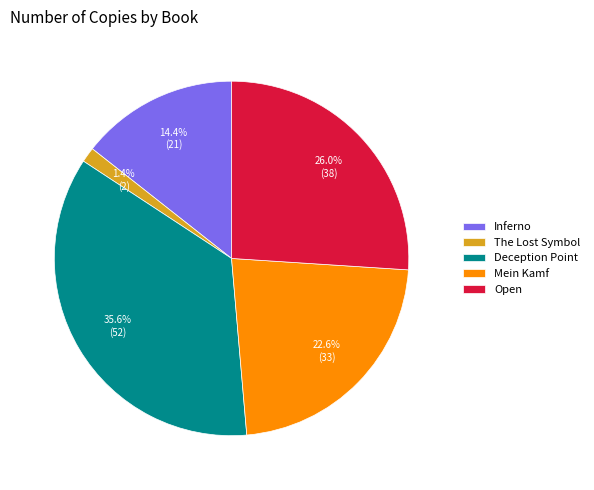

How many segments does this pie chart have?

5